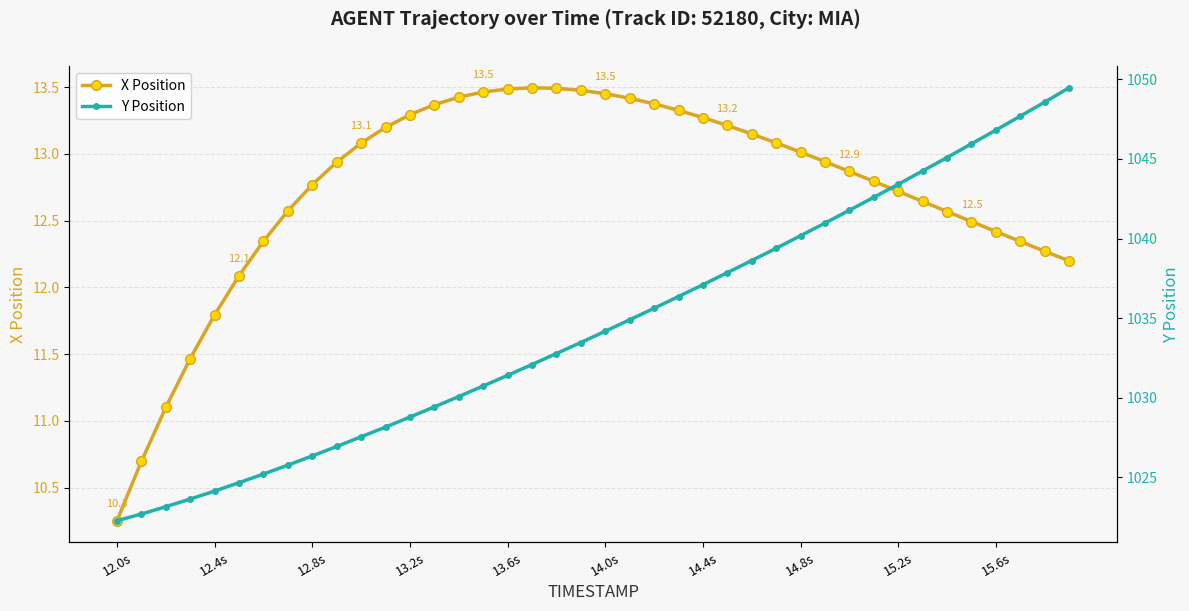

What is the maximum value for Y Position?

1049.5